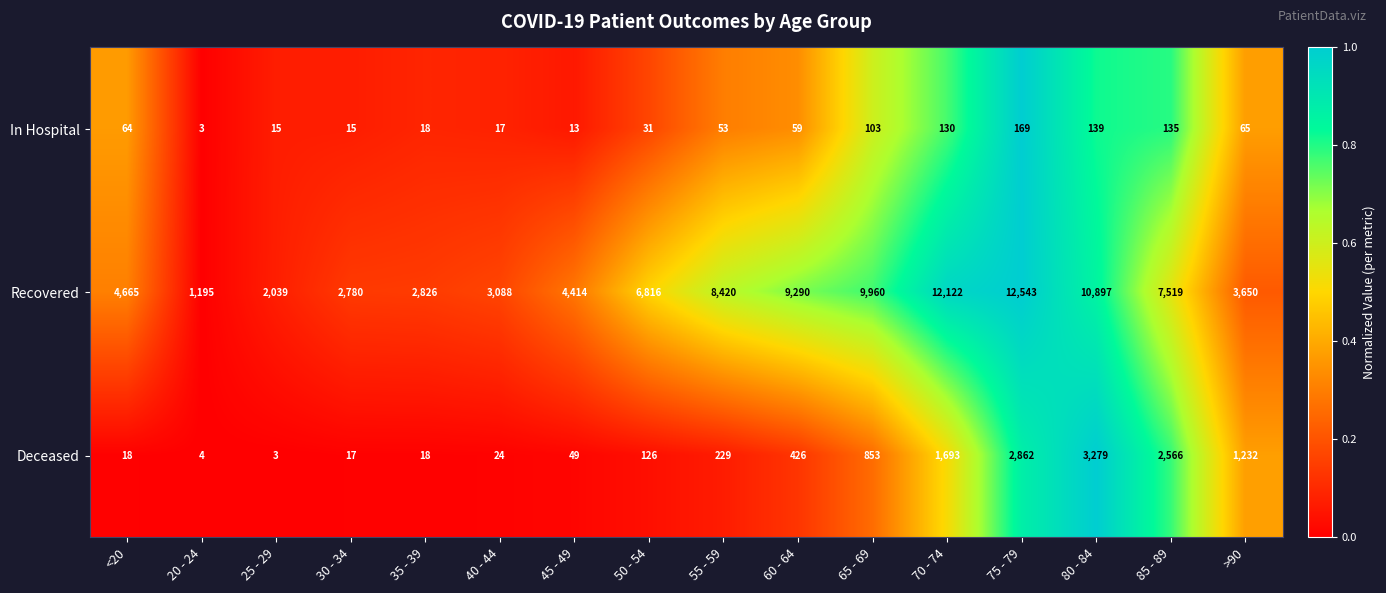

Is the value of Deceased at 85 - 89 greater than the value of In Hospital at 25 - 29?

Yes